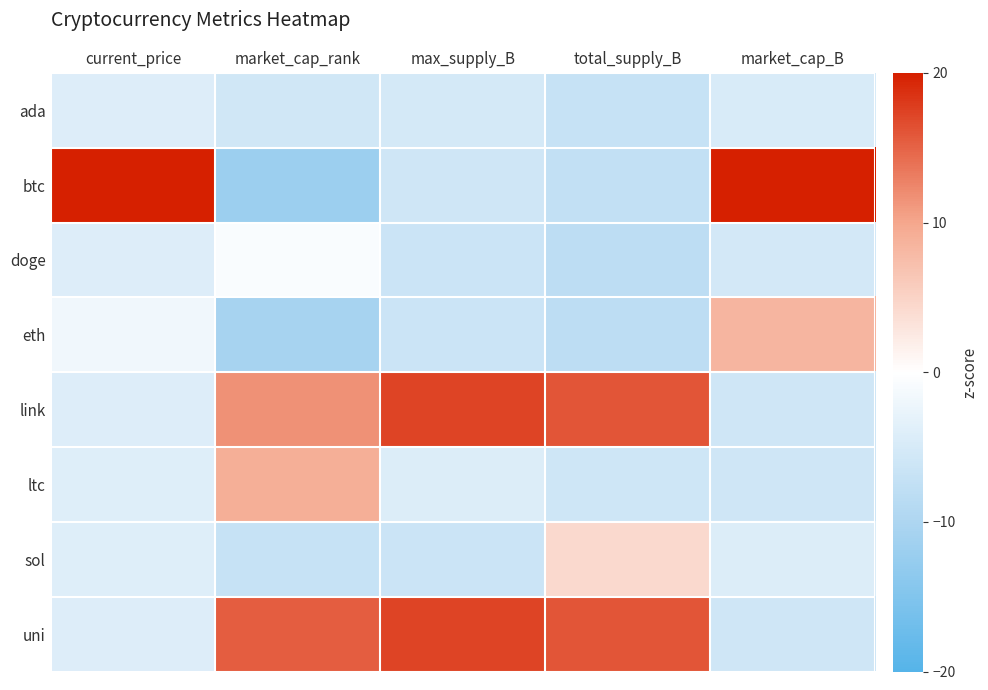

At market_cap_B, list the series in order from smallest to largest.

uni, link, ltc, doge, ada, sol, eth, btc